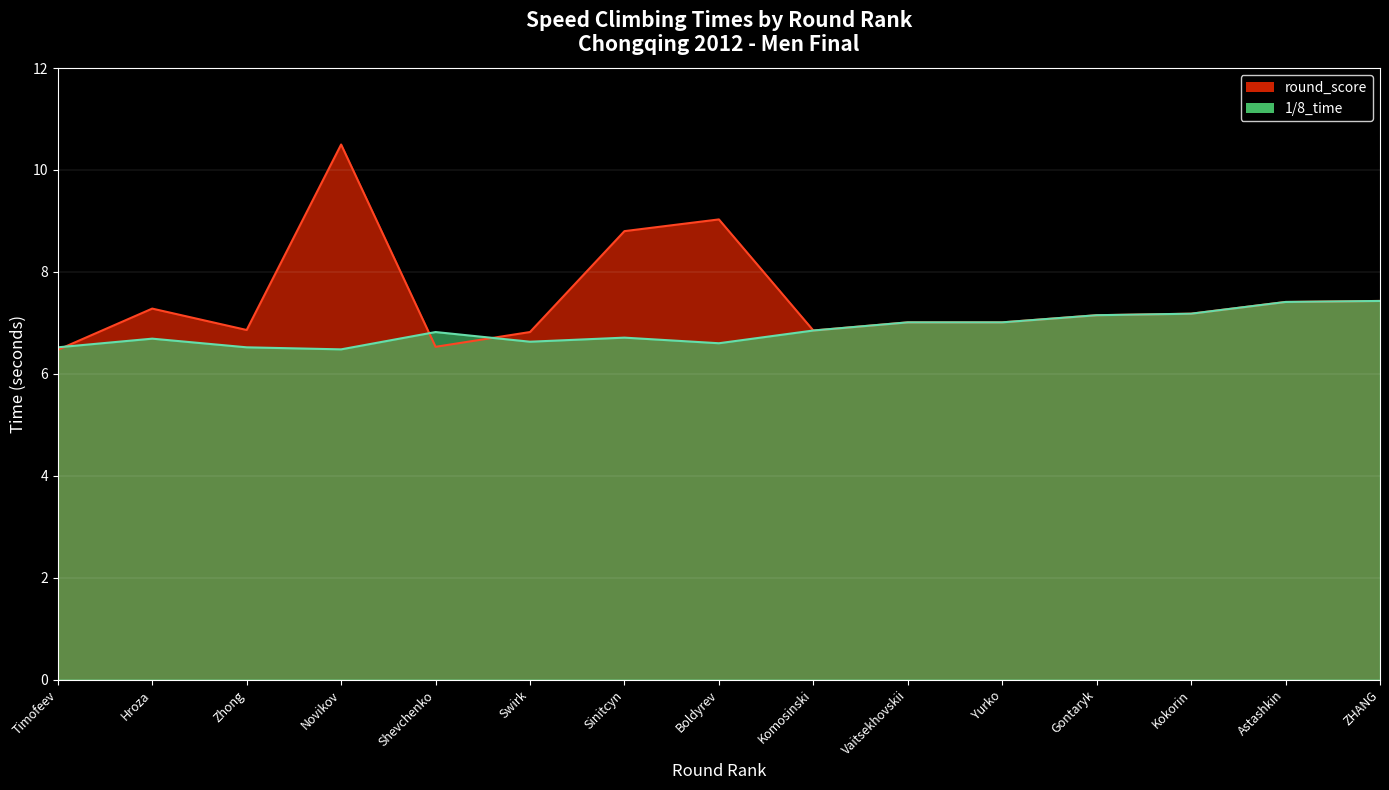

Does the chart display data point markers on the line(s)?

No